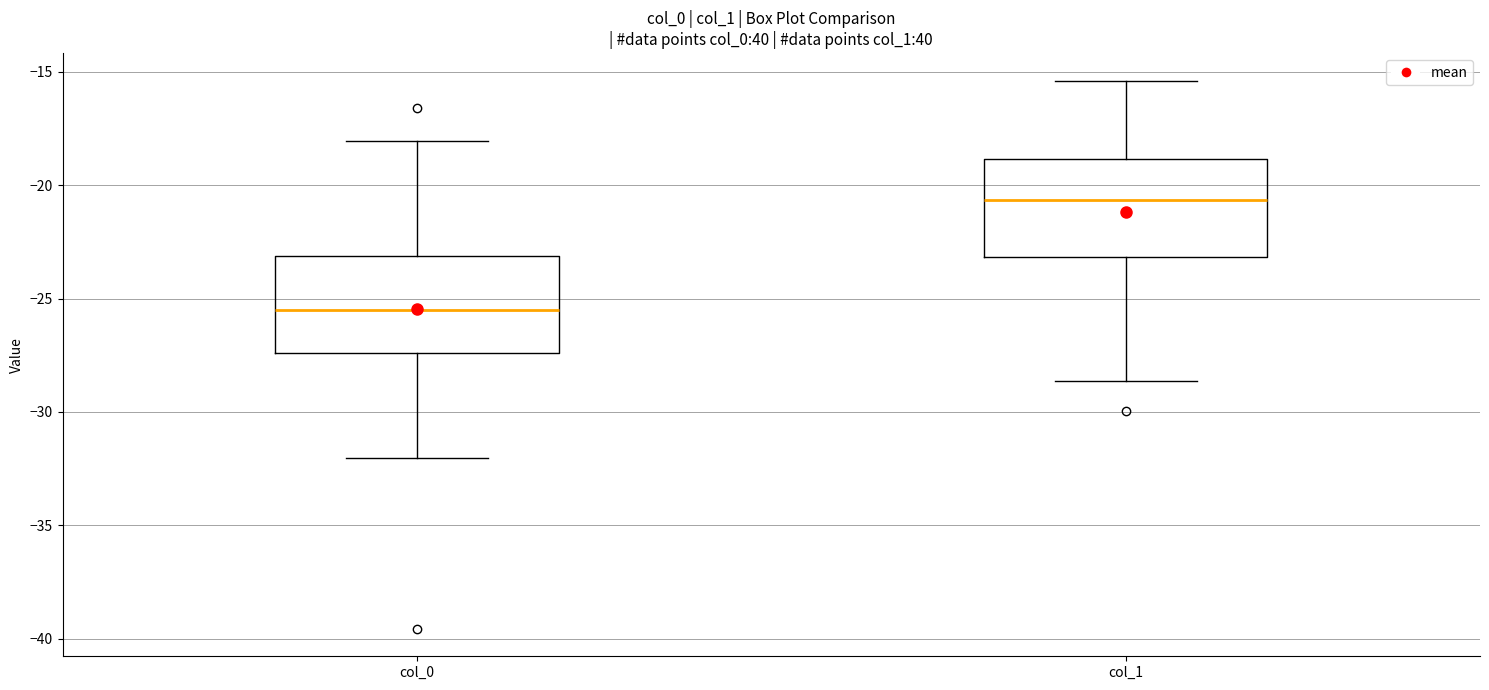

Reading left to right, read every box against the y-axis: the position of its median line, the range the box covers, and the ends of its whiskers. The values are not printed on the chart, so give them approximately, as read against the axis.

col_0: median -25.5, box -27.5 to -23.0, whiskers -32.0 to -18.0
col_1: median -20.5, box -23.0 to -19.0, whiskers -28.5 to -15.5